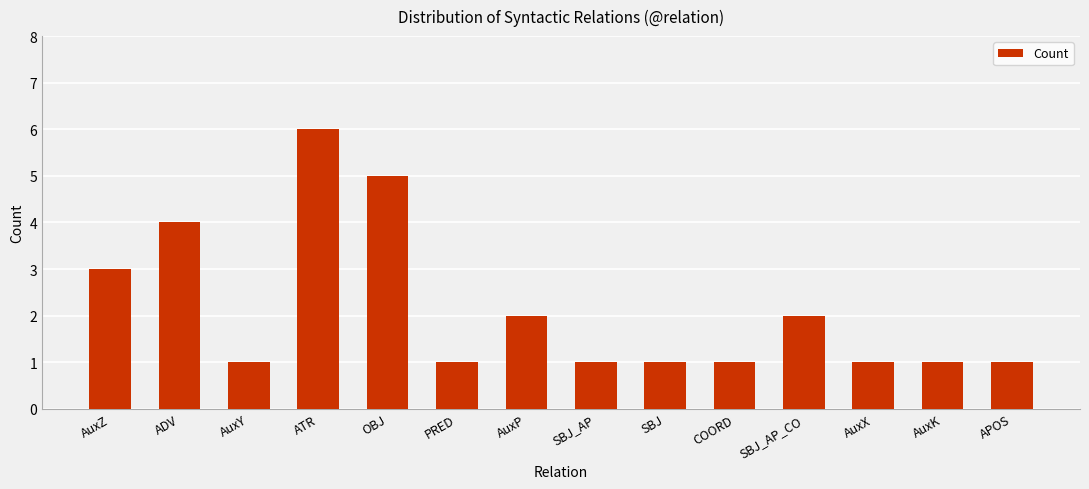

True or false: the data shows 1 at AuxX.

True